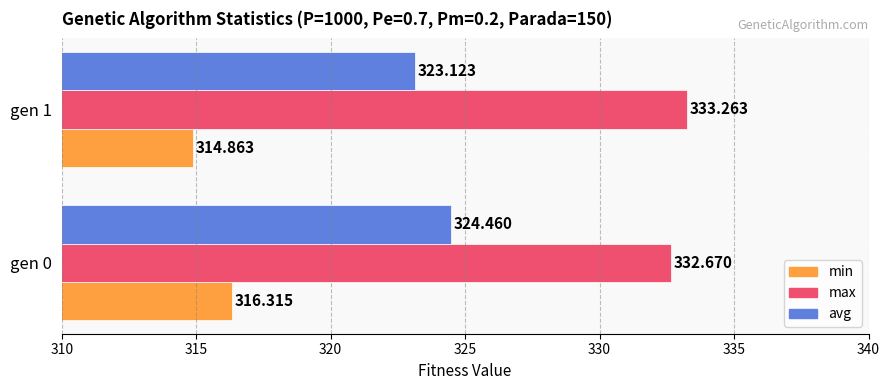

What is the maximum value for min?

316.3